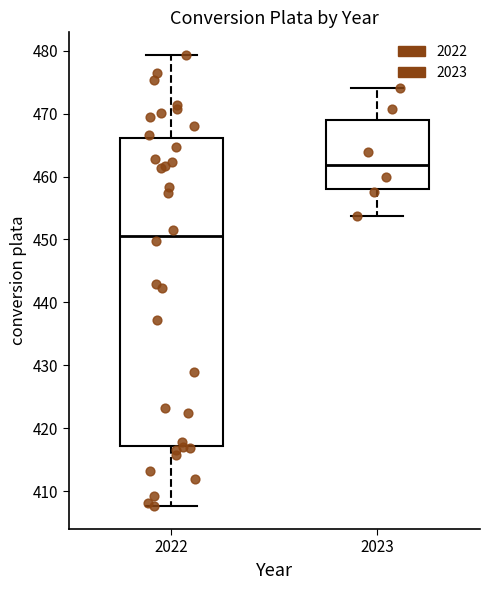

Comparing the boxes themselves (not the whiskers), which one is the tallest?

2022